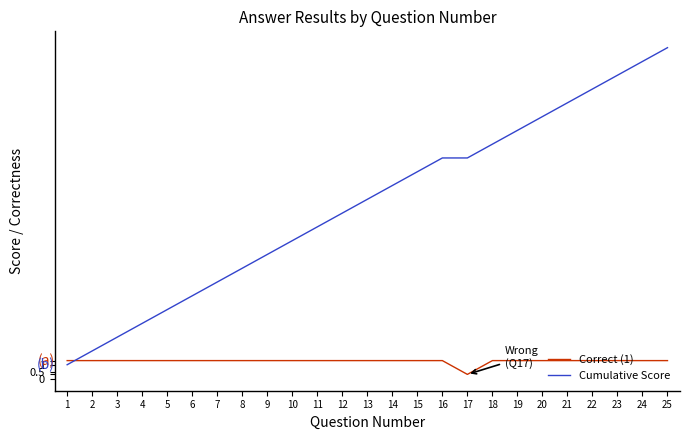

The value of Cumulative Score at 25 is 14.6. True or false?

False